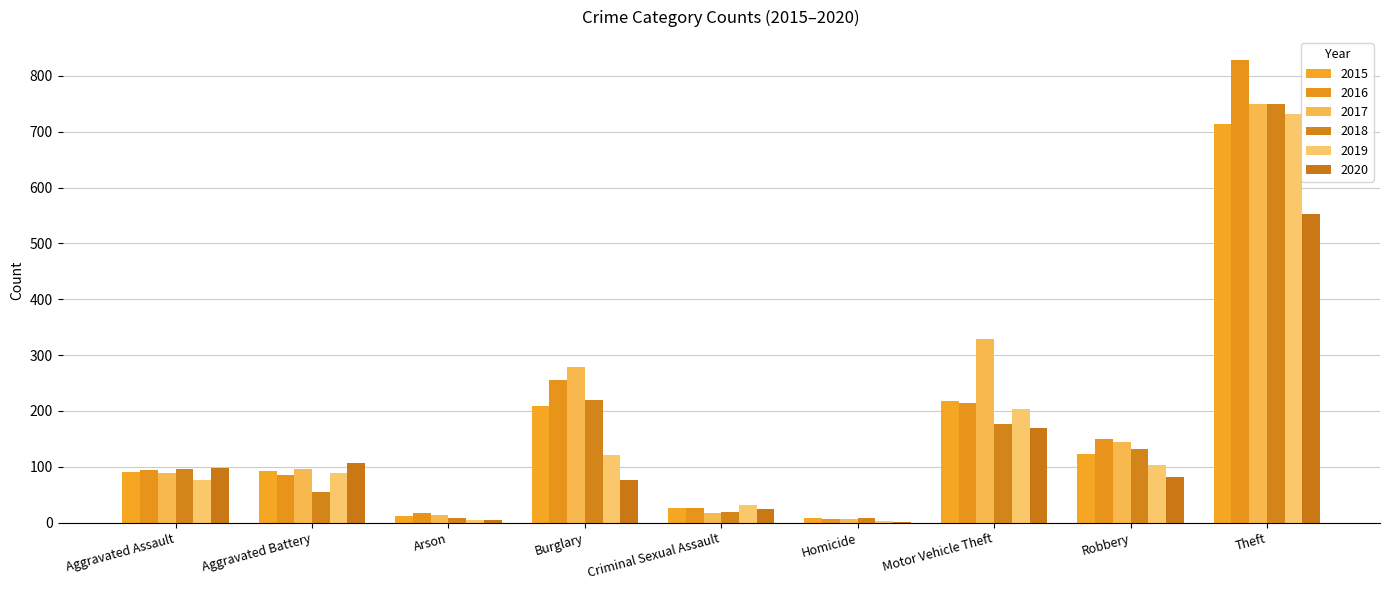

Which label corresponds to the largest value in the chart?

Theft